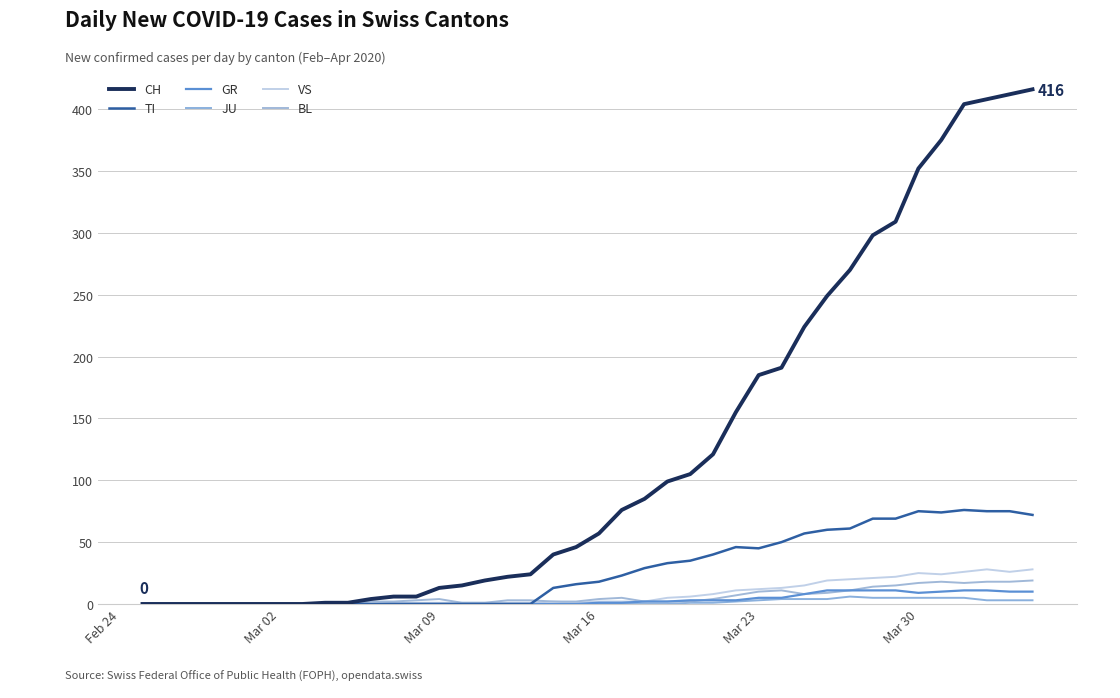

What is the highest value of the CH series?

416